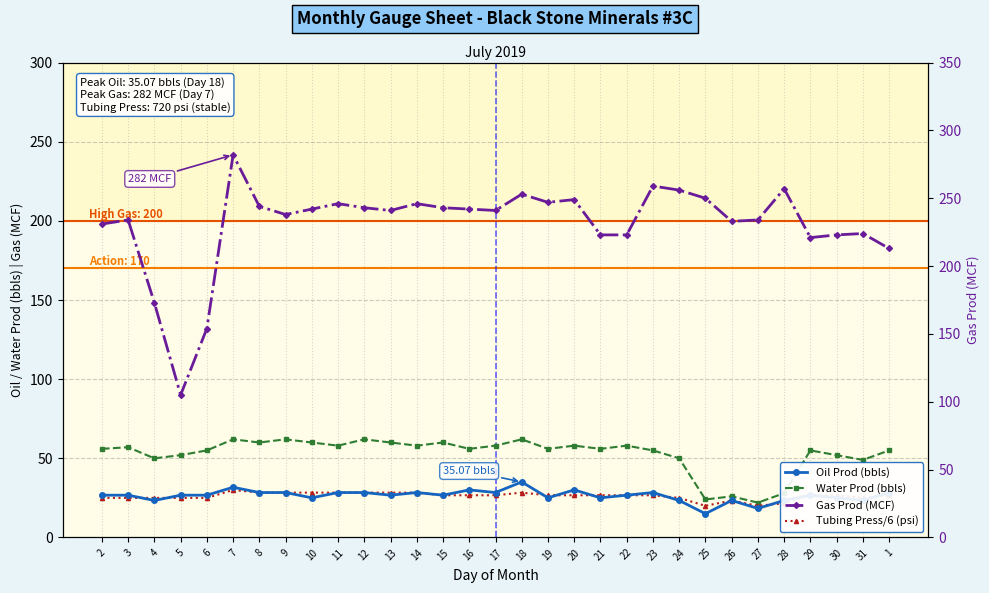

Reading left to right, extract all data points from this chart.

Oil Prod (bbls): 2=26.7	3=26.7	4=23.4	5=26.7	6=26.7	7=31.7	8=28.4	9=28.4	10=25.1	11=28.4	12=28.4	13=26.7	14=28.4	15=26.7	16=30.1	17=28.4	18=35.1	19=25.1	20=30.1	21=25.1	22=26.7	23=28.4	24=23.4	25=15.0	26=23.4	27=18.4	28=23.4	29=26.7	30=25.1	31=23.4	1=28.4
Water Prod (bbls): 2=56.0	3=57.0	4=50.0	5=52.0	6=55.0	7=62.0	8=60.0	9=62.0	10=60.0	11=58.0	12=62.0	13=60.0	14=58.0	15=60.0	16=56.0	17=58.0	18=62.0	19=56.0	20=58.0	21=56.0	22=58.0	23=55.0	24=50.0	25=24.0	26=26.0	27=22.0	28=28.0	29=55.0	30=52.0	31=49.0	1=55.0
Tubing Press/6 (psi): 2=25.0	3=25.0	4=25.0	5=25.0	6=25.0	7=30.0	8=28.3	9=28.3	10=28.3	11=28.3	12=28.3	13=28.3	14=28.3	15=26.7	16=26.7	17=26.7	18=28.3	19=26.7	20=26.7	21=26.7	22=26.7	23=26.7	24=25.0	25=20.0	26=23.3	27=20.0	28=21.7	29=26.7	30=26.7	31=25.0	1=26.7
Gas Prod (MCF): 2=231.0	3=234.0	4=173.0	5=105.0	6=154.0	7=282.0	8=244.0	9=238.0	10=242.0	11=246.0	12=243.0	13=241.0	14=246.0	15=243.0	16=242.0	17=241.0	18=253.0	19=247.0	20=249.0	21=223.0	22=223.0	23=259.0	24=256.0	25=250.0	26=233.0	27=234.0	28=257.0	29=221.0	30=223.0	31=224.0	1=213.0